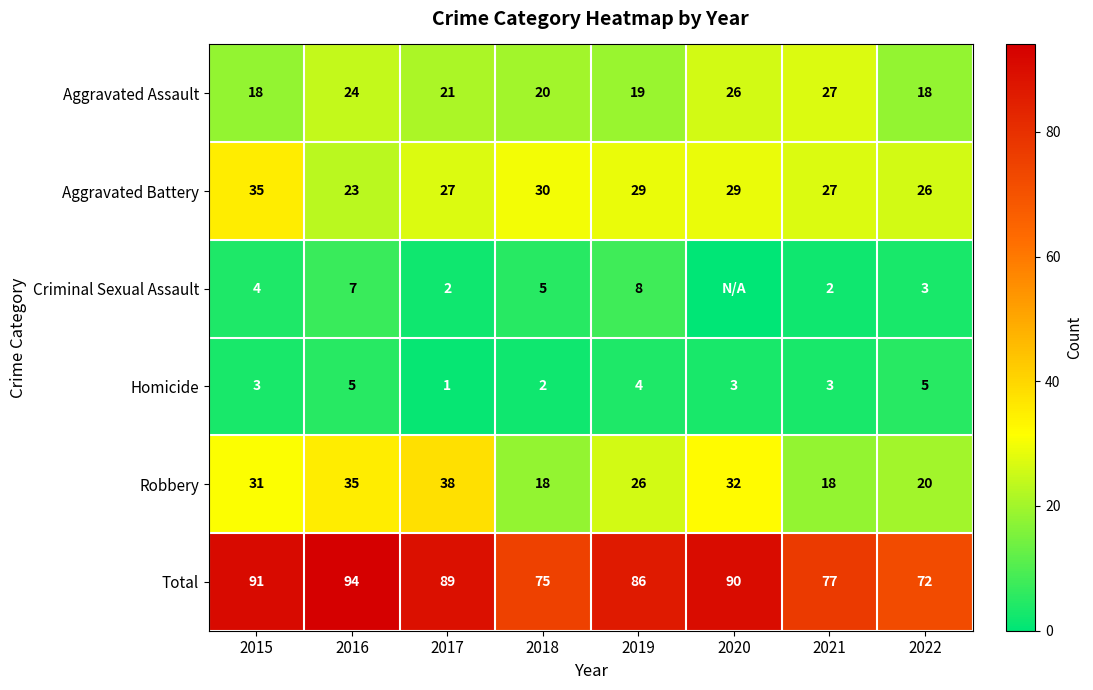

The Criminal Sexual Assault series shows 4 at 2015. True or false?

True